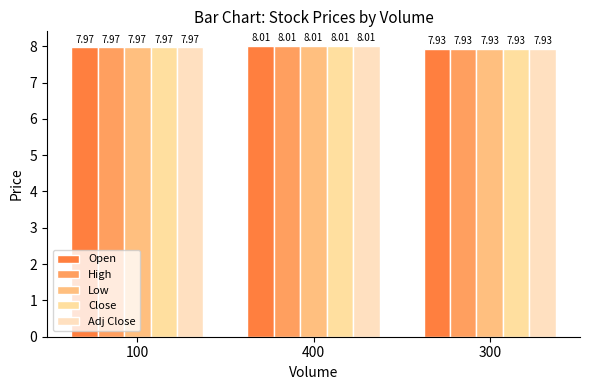

How many groups of bars are there?

3